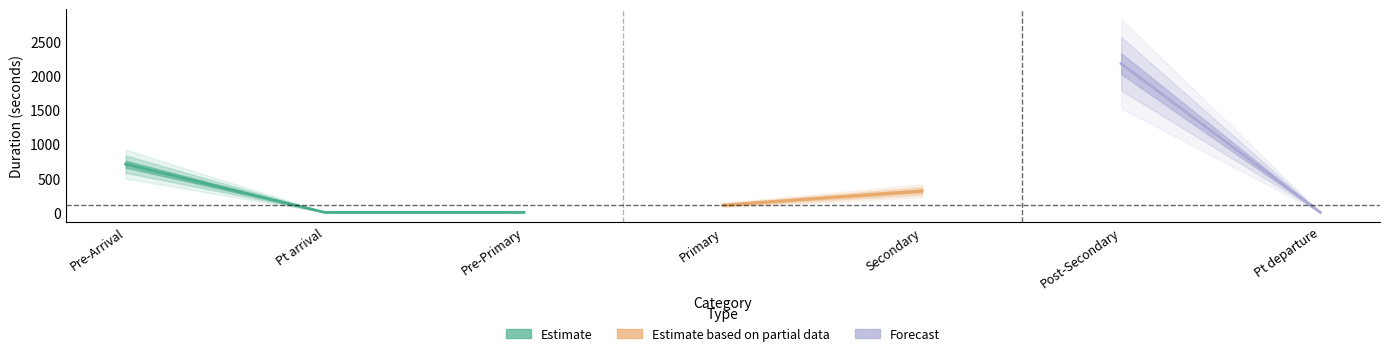

Does the chart have visible grid lines?

No